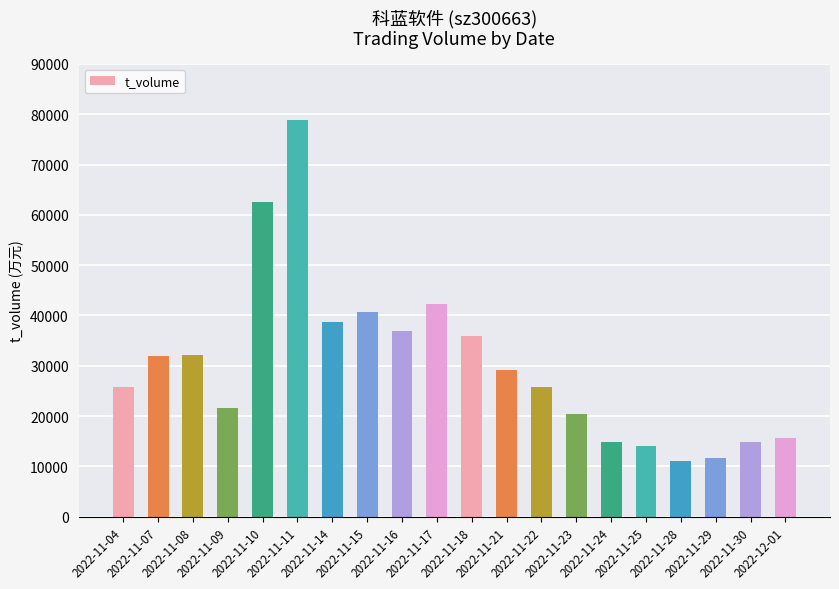

Between 2022-11-10 and 2022-11-28, which is larger?

2022-11-10